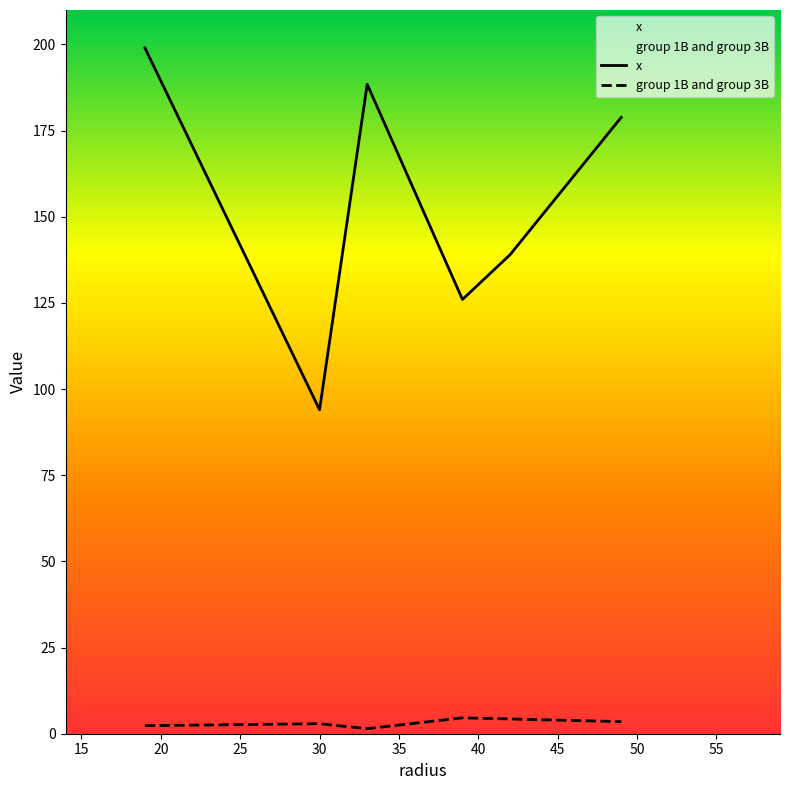

Which series has the largest total across all categories?

x